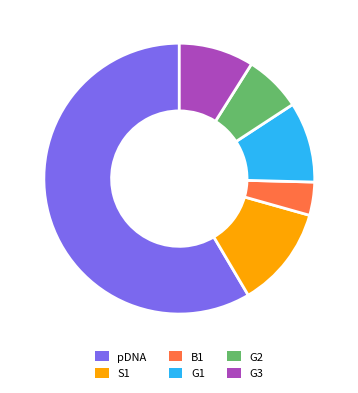

True or false: S1 accounts for 2% of the total.

False